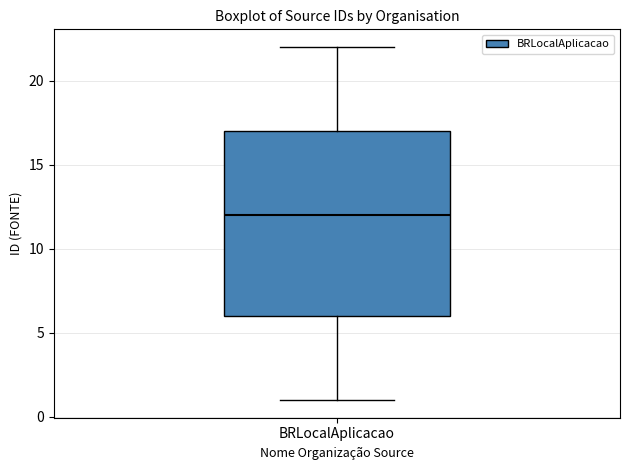

Where does the lower whisker of the box for BRLocalAplicacao end on the y-axis? The values are not printed on the chart, so give them approximately, as read against the axis.

1